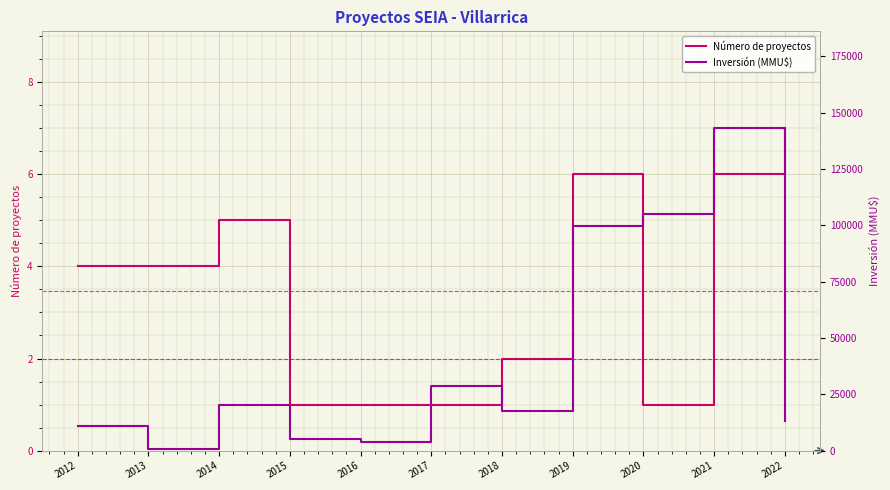

True or false: Inversión (MMU$) and Número de proyectos cross at least once.

False